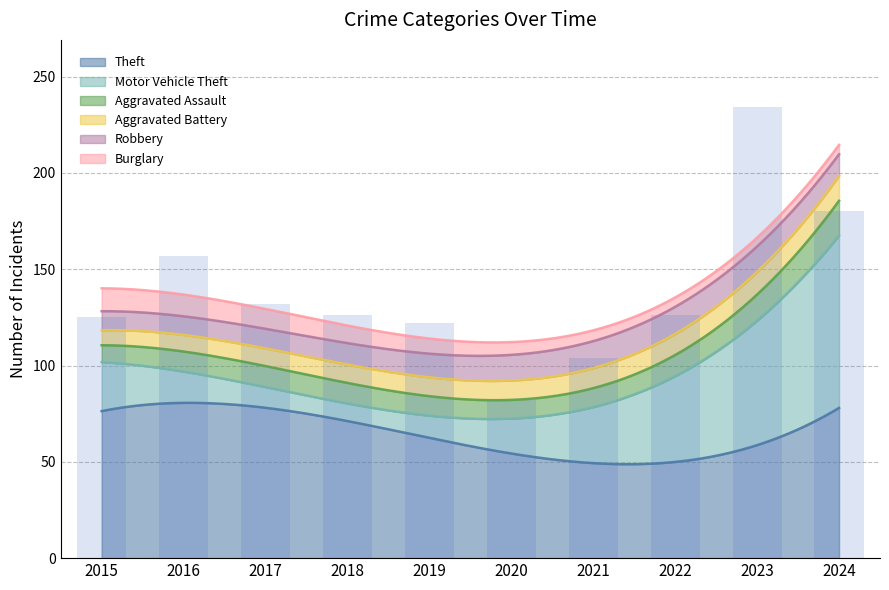

True or false: Burglary has a value of 3 at 2023.

False